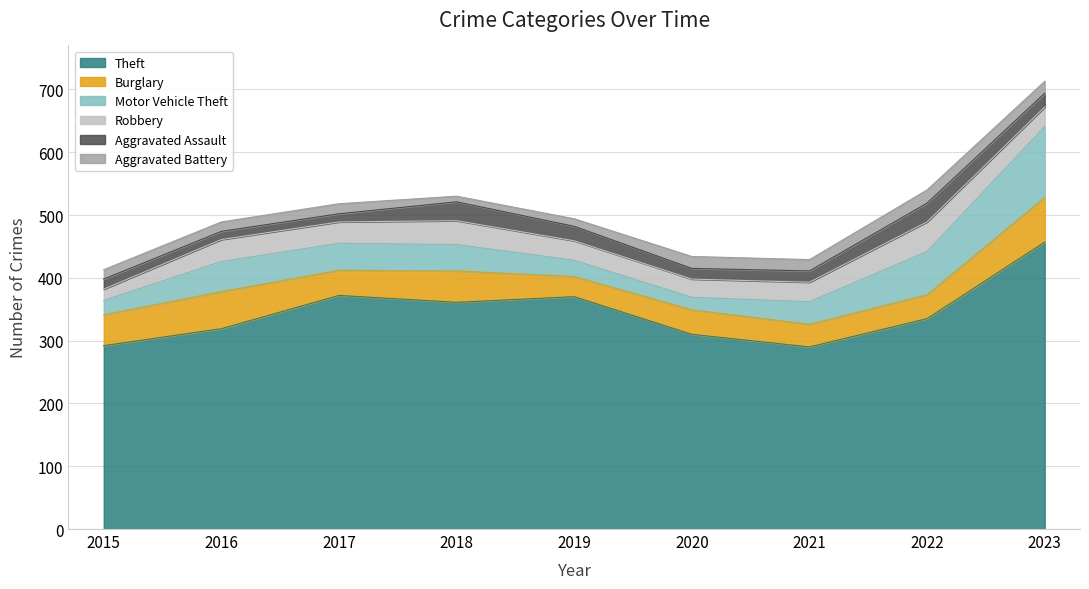

At which category is the sum across all series the highest?

2023